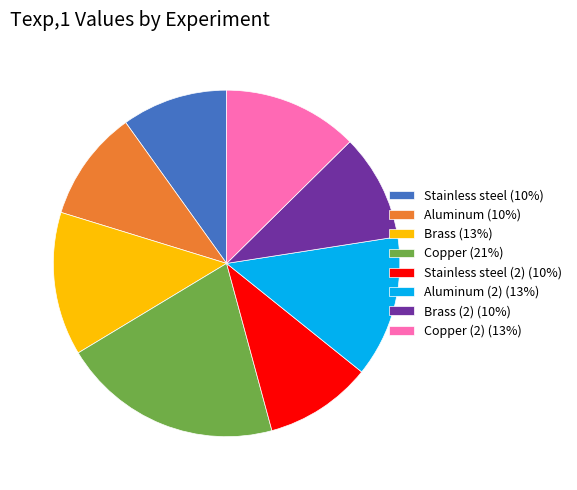

The Aluminum (2) (13%) slice represents 20% of the pie. True or false?

False